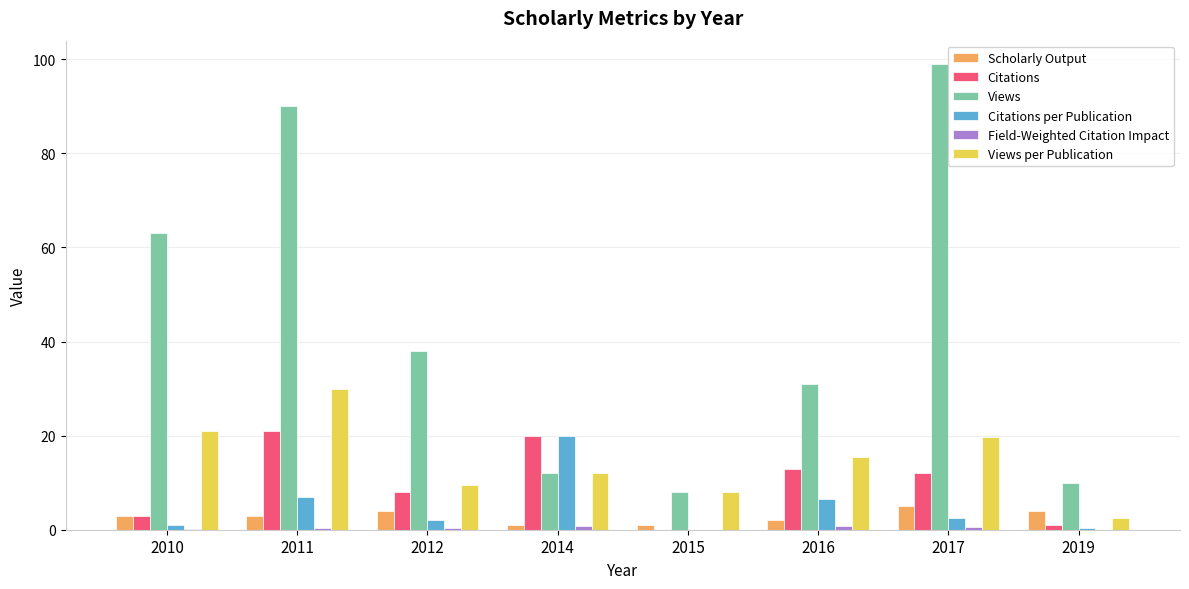

The Citations series shows 13.1 at 2011. True or false?

False